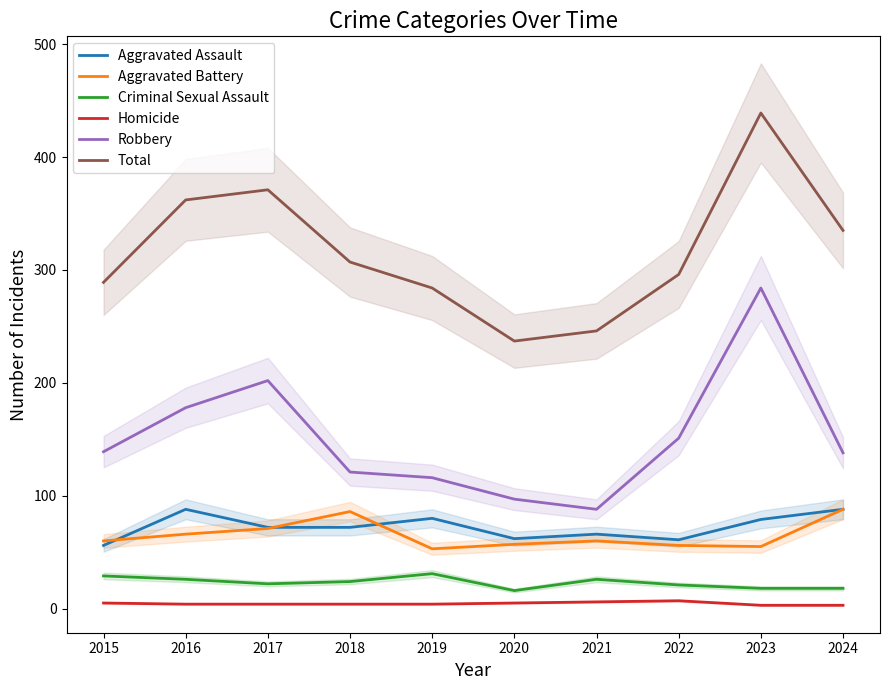

How many data points in Criminal Sexual Assault are above 24?

4